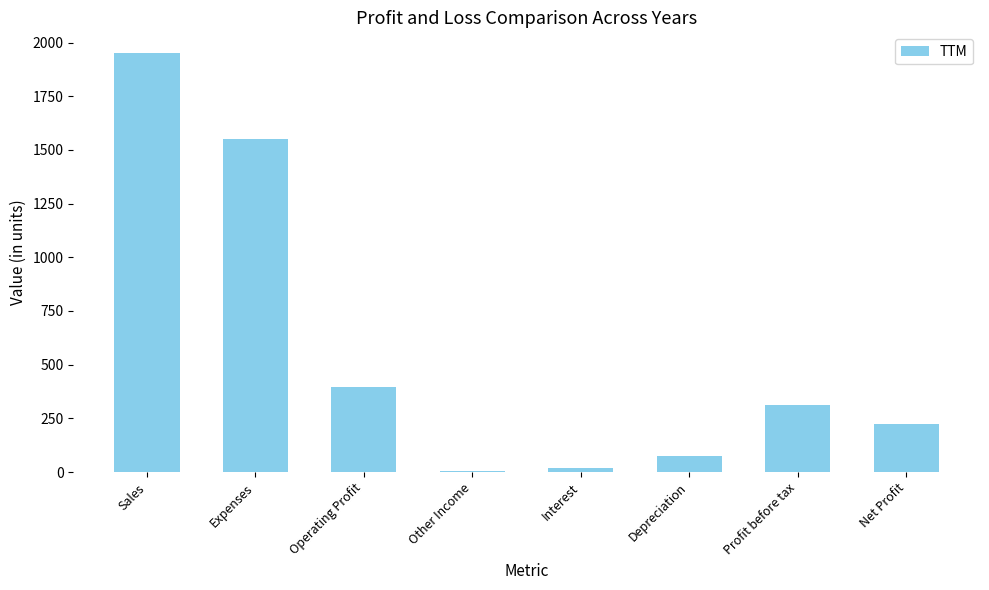

What is the label of the 4th bar from the left?

Other Income